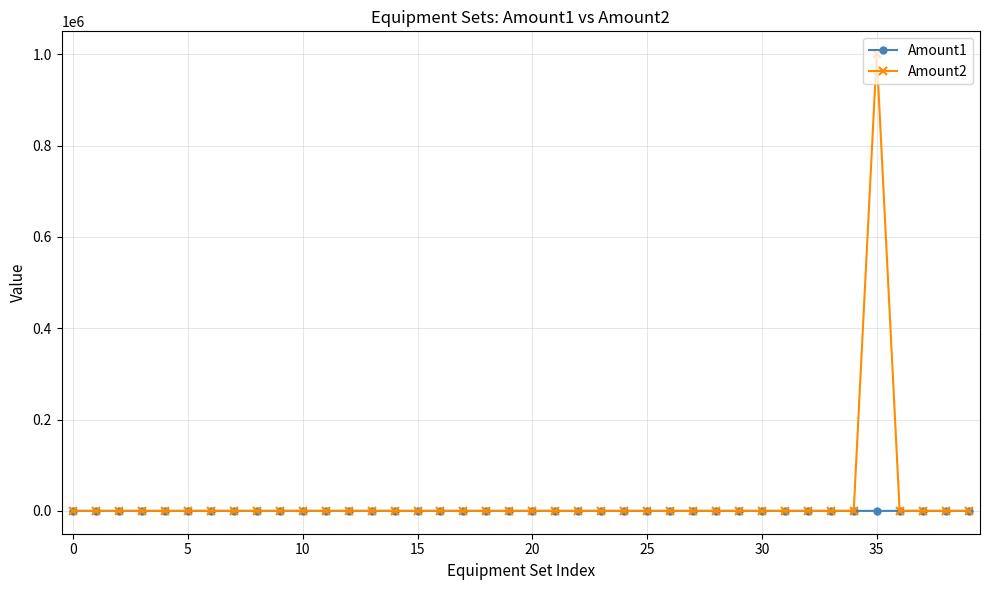

Which series has the largest range (max minus min)?

Amount2